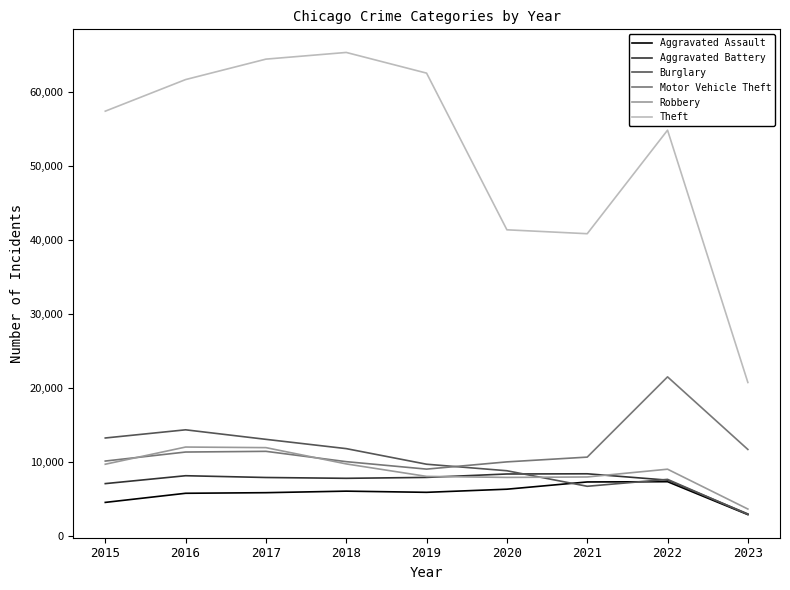

Which series ends up on top after the final intersection of Burglary and Robbery?

Robbery